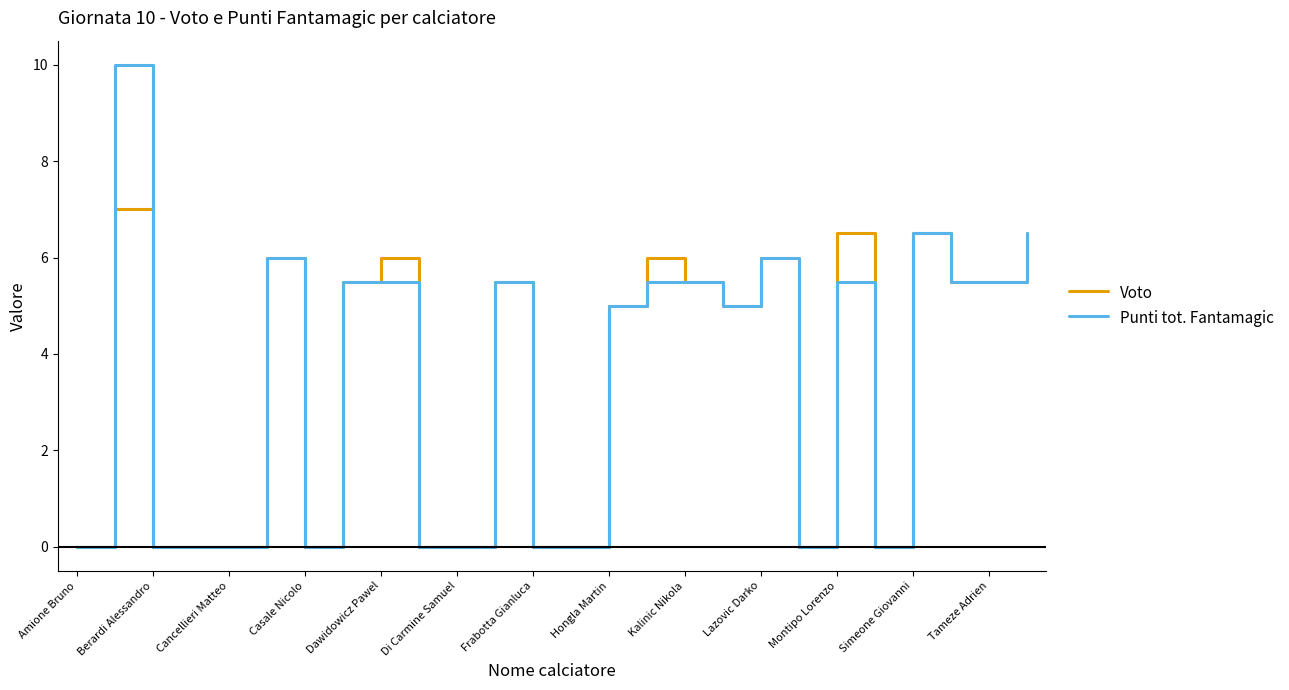

Count the number of categories in the chart.

26